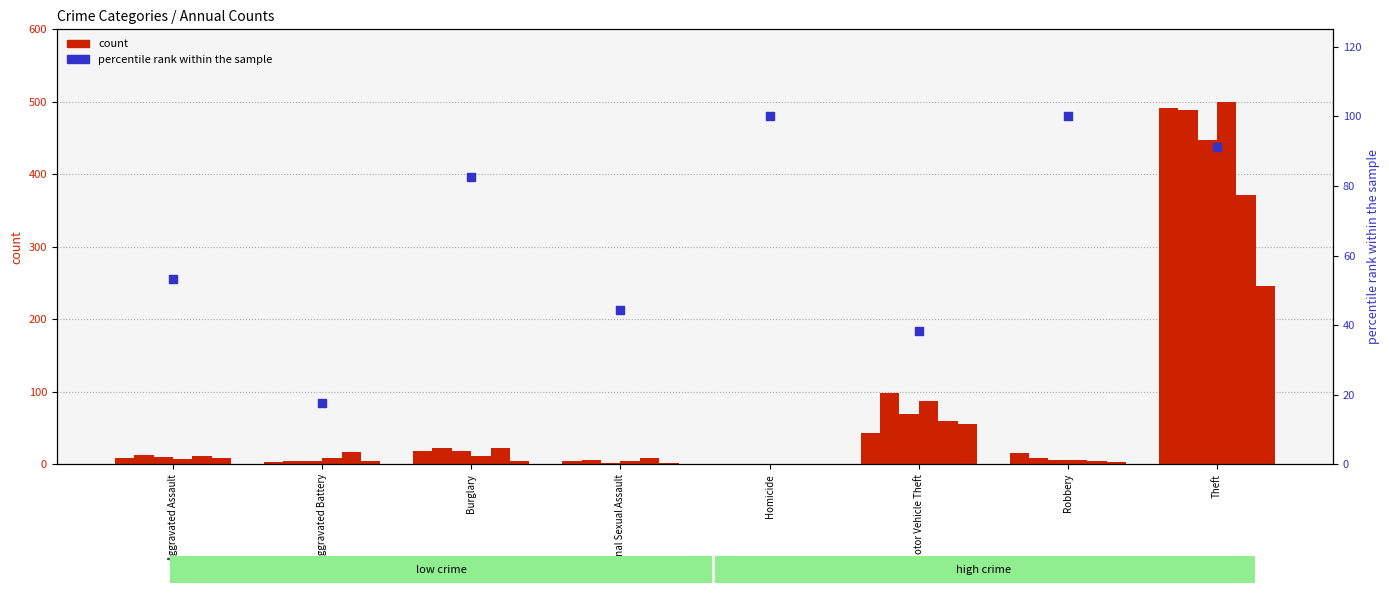

Approximately how many times larger is the value at Burglary compared to Aggravated Assault?

1.5